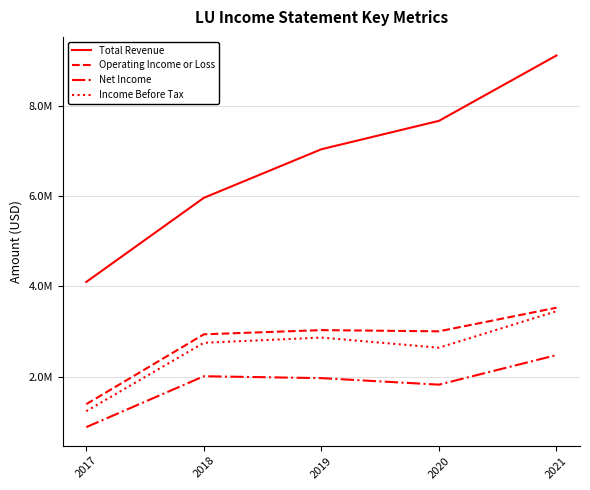

What are all the series names shown in the legend?

Total Revenue, Operating Income or Loss, Net Income, Income Before Tax